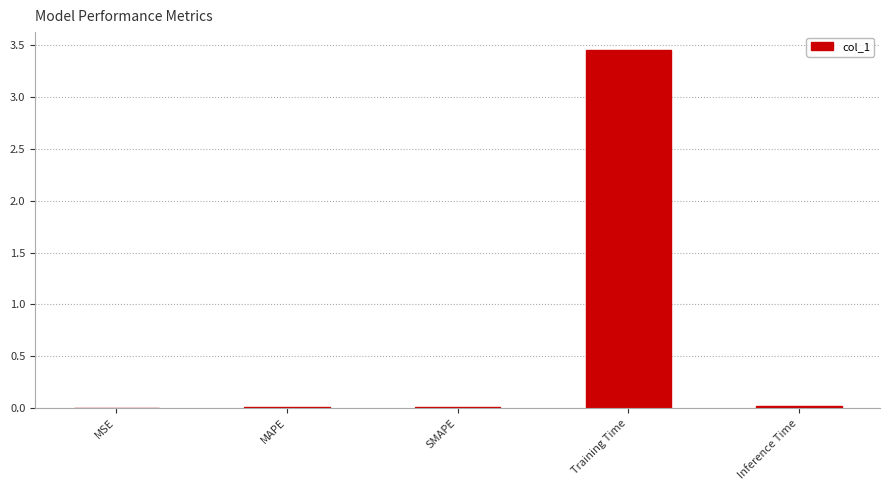

Are the bars horizontal?

No